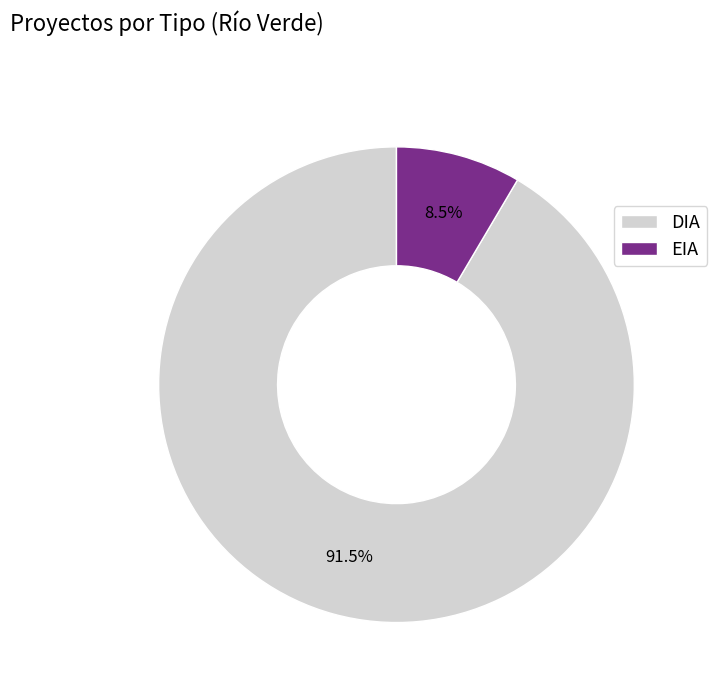

Is it true that DIA is 86% of the pie?

False